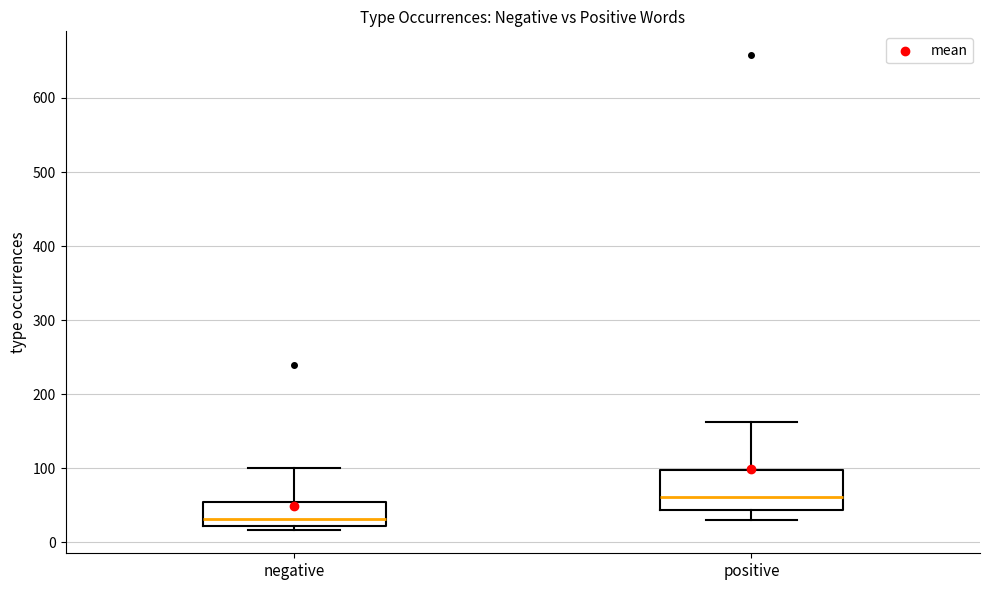

Reading left to right, transcribe this box plot: for each box, give where its median line is, the range the box spans, and where its two whiskers end, as read against the y-axis. The values are not printed on the chart, so give them approximately, as read against the axis.

negative: median 30, box 20 to 50, whiskers 20 (just below the box's lower edge) to 100
positive: median 60, box 40 to 100, whiskers 30 to 160